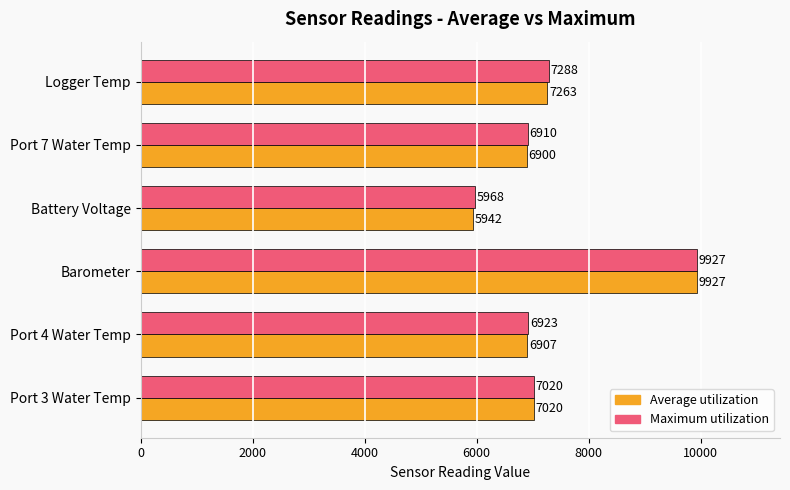

Is the value of Maximum utilization at Barometer greater than the value of Average utilization at Battery Voltage?

Yes